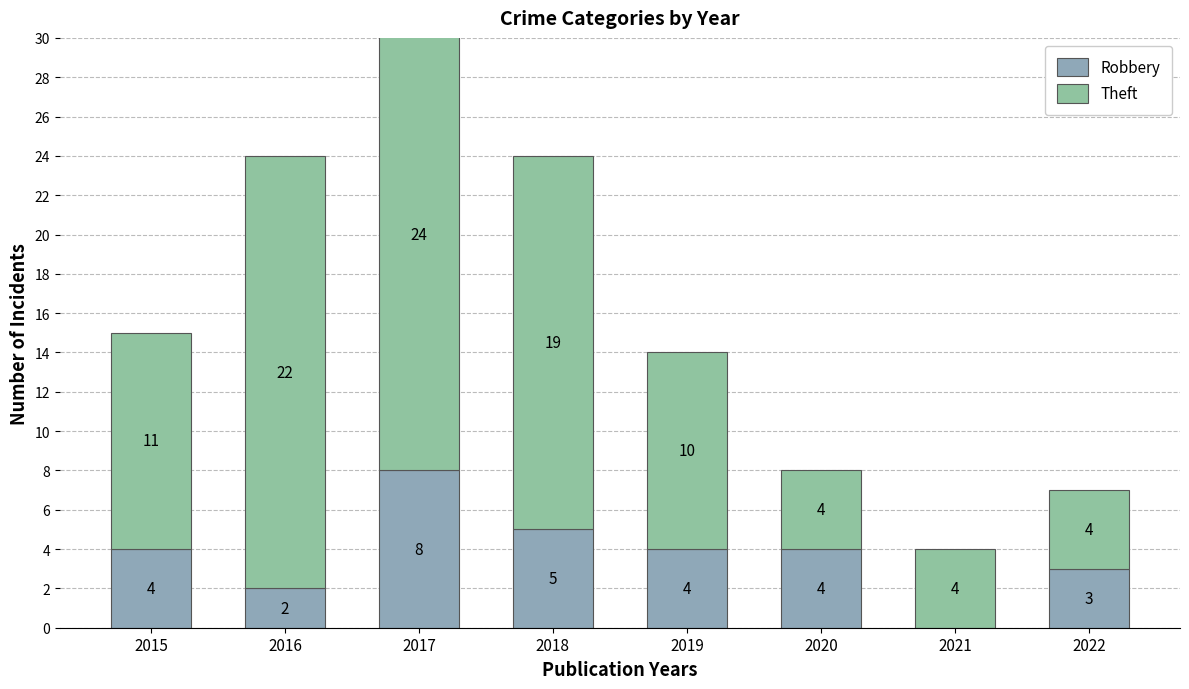

At 2020, list the series in order from smallest to largest.

Robbery, Theft